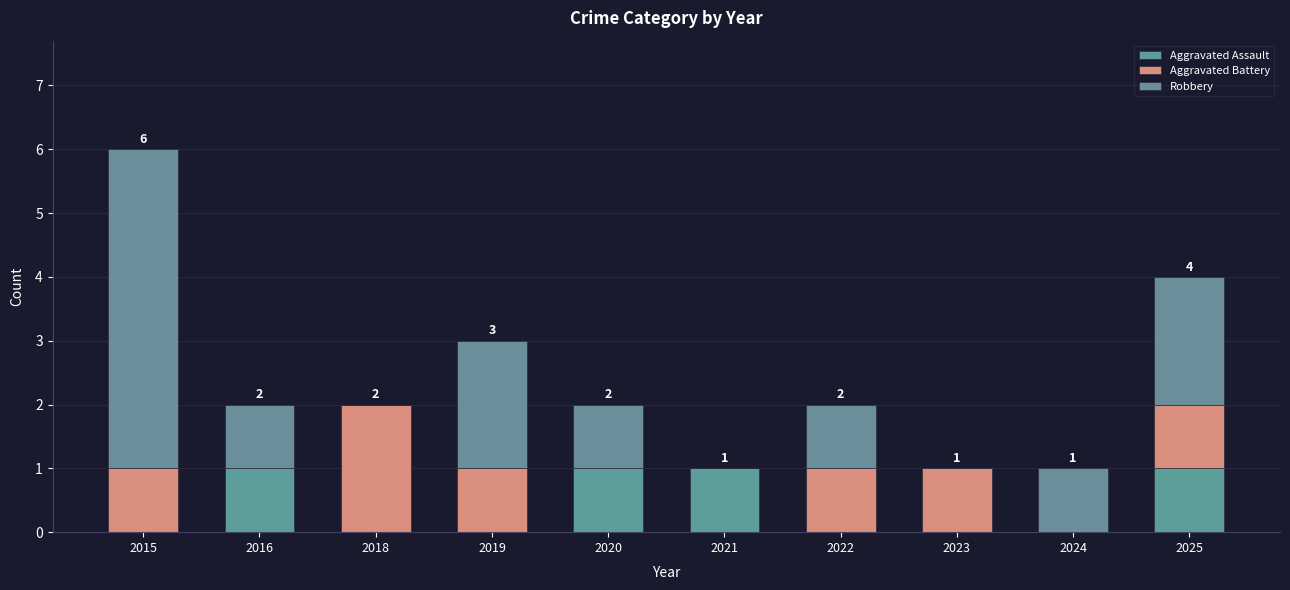

At how many categories does at least one series exceed 1?

4